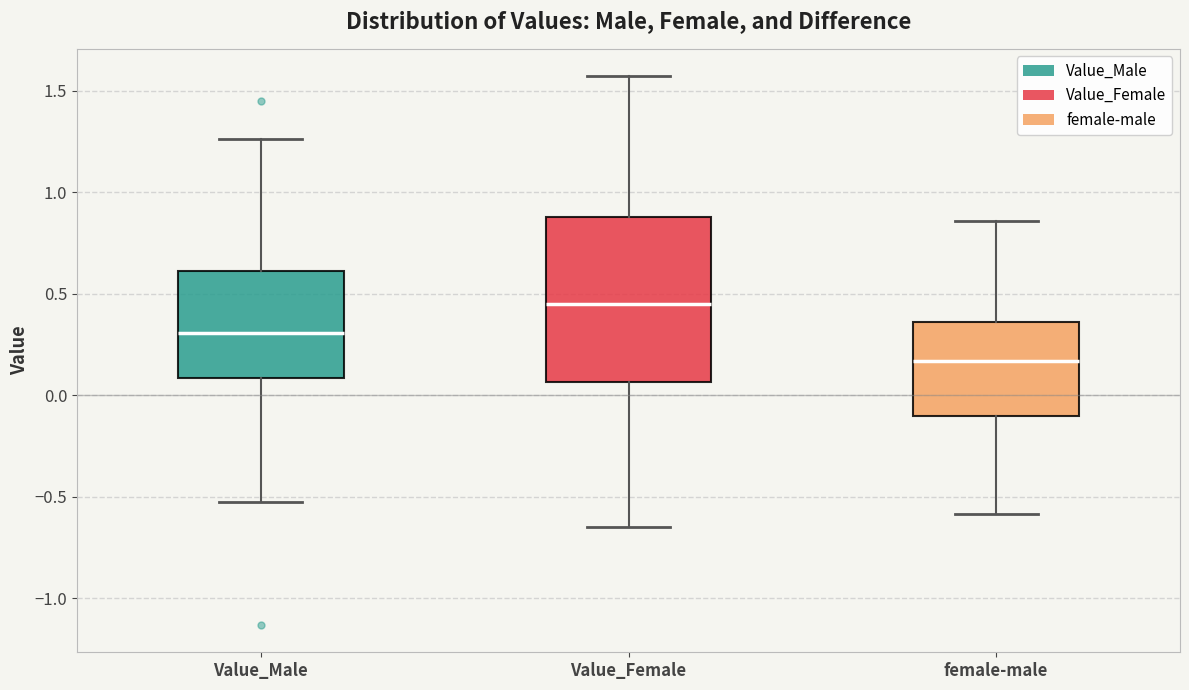

Which box has the highest median line?

Value_Female